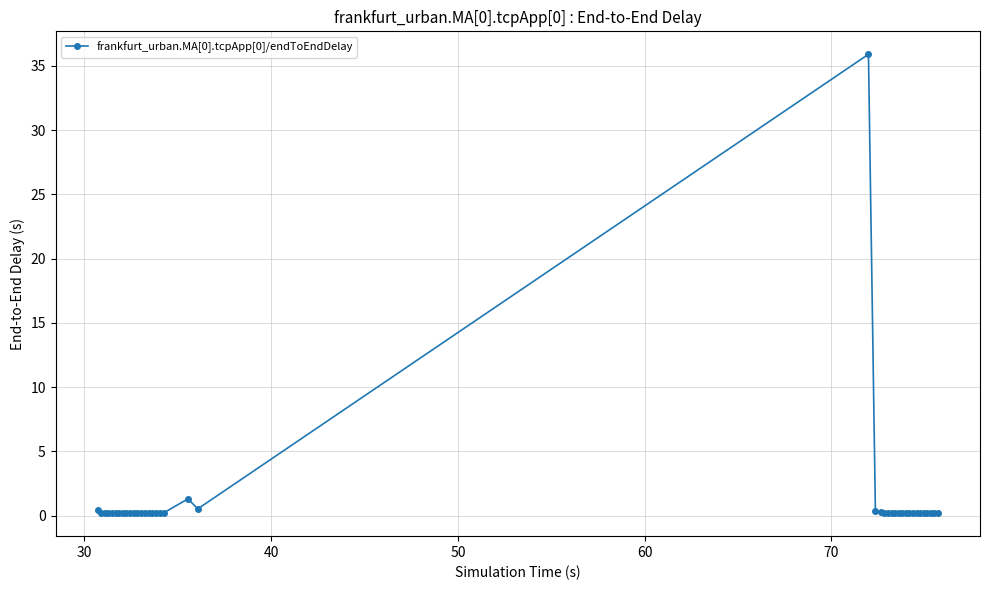

What is the greatest value displayed?

35.9